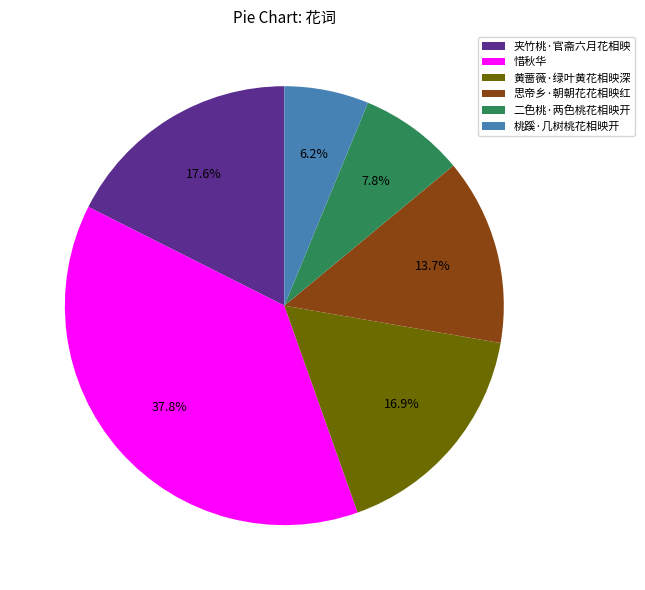

Is it true that 二色桃·两色桃花相映开 is 8% of the pie?

True